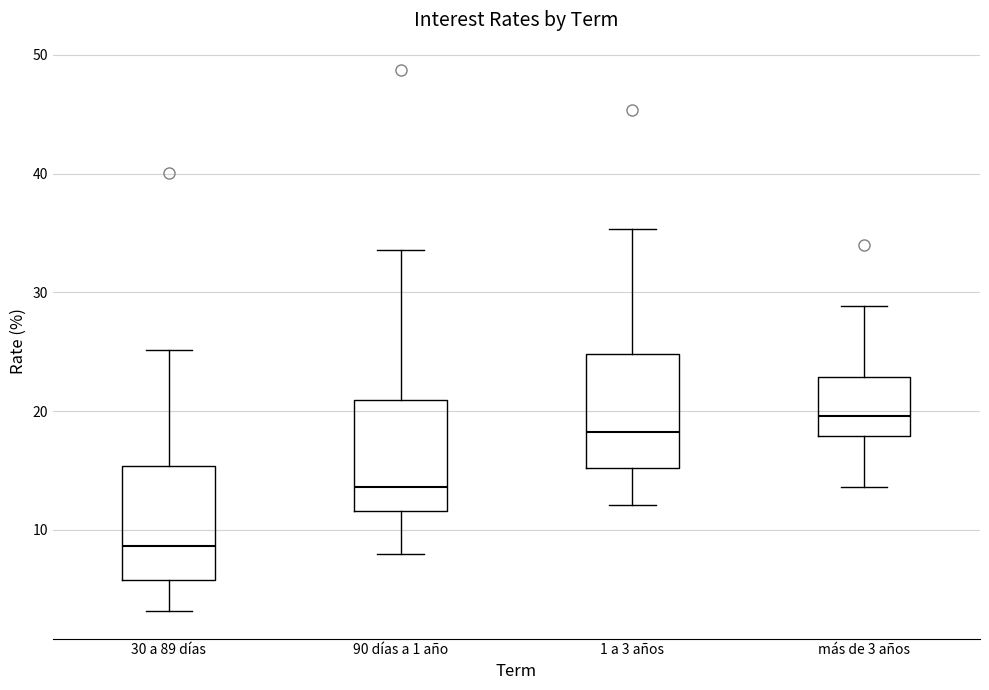

Reading left to right, transcribe this box plot: for each box, give where its median line is, the range the box spans, and where its two whiskers end, as read against the y-axis. The values are not printed on the chart, so give them approximately, as read against the axis.

30 a 89 días: median 9, box 6 to 15, whiskers 3 to 25
90 días a 1 año: median 14, box 12 to 21, whiskers 8 to 34
1 a 3 años: median 18, box 15 to 25, whiskers 12 to 35
más de 3 años: median 20, box 18 to 23, whiskers 14 to 29